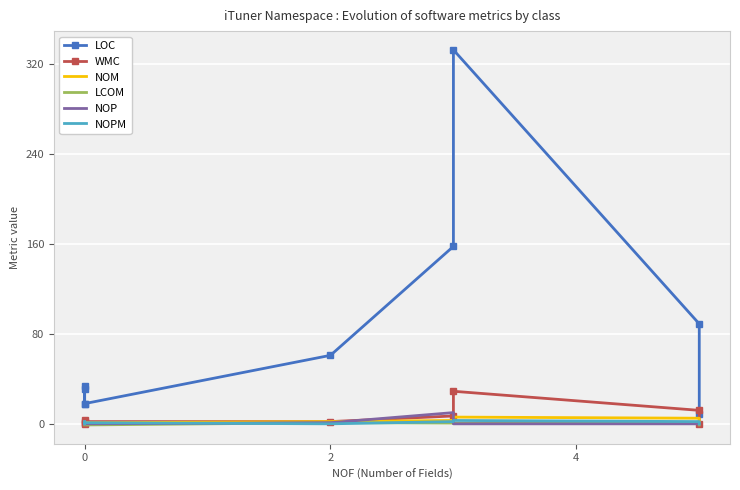

Reading left to right, extract all data points from this chart.

LOC: 34.0	18.0	31.0	18.0	61.0	158.0	333.0	89.0	9.0
WMC: 3.0	0.0	1.0	2.0	2.0	7.0	29.0	12.0	0.0
NOM: 2.0	0.0	1.0	1.0	2.0	3.0	6.0	5.0	0.0
LCOM: -1.0	-1.0	-1.0	-1.0	1.0	0.7	0.5	0.6	-1.0
NOP: 0.0	0.0	2.0	0.0	1.0	10.0	0.0	0.0	0.0
NOPM: 2.0	0.0	1.0	1.0	0.0	2.0	3.0	2.0	0.0